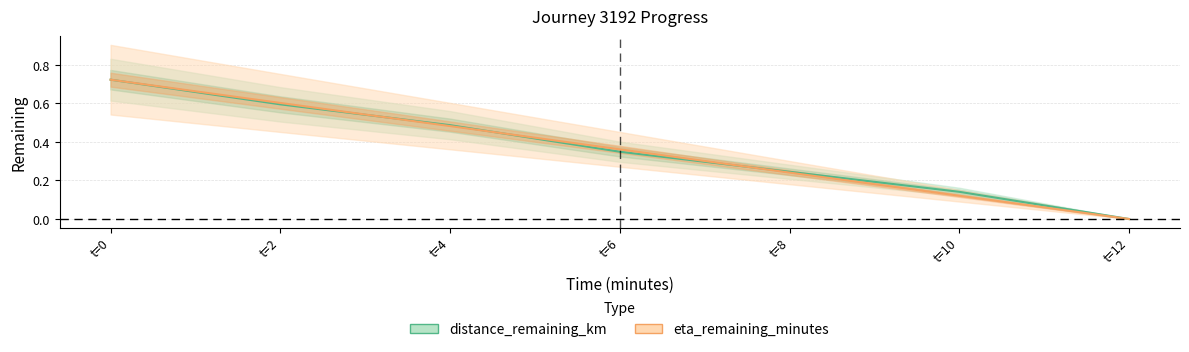

Is it true that eta_remaining_minutes equals 0.0 at t=12?

True